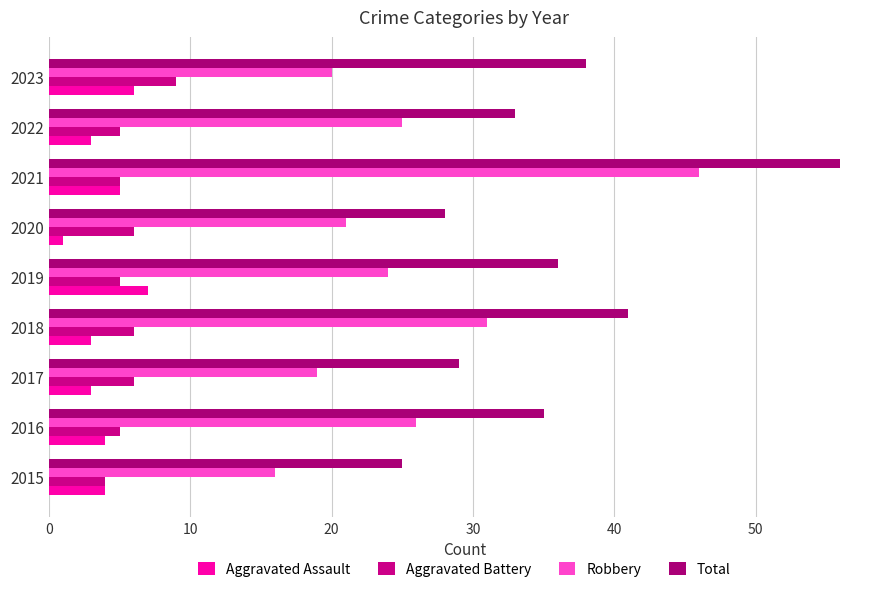

What is the average value of the Total series?

36